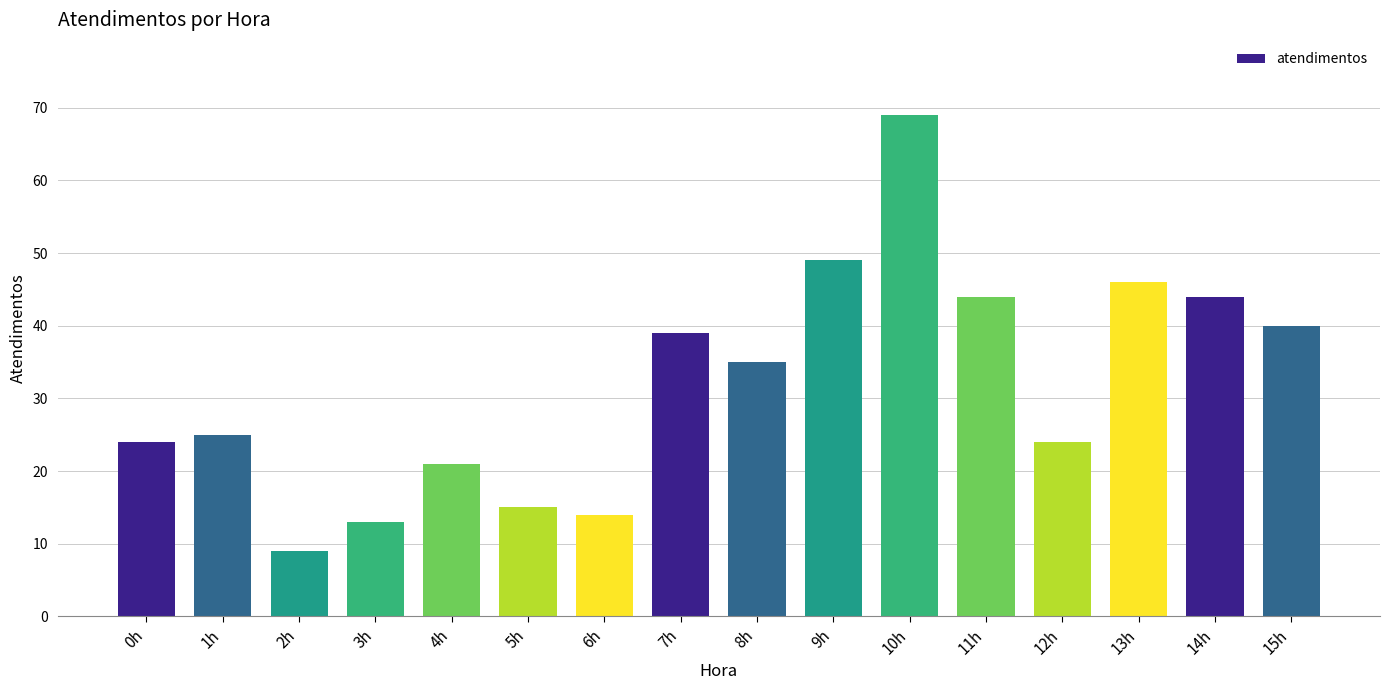

How many categories are shown in the chart?

16